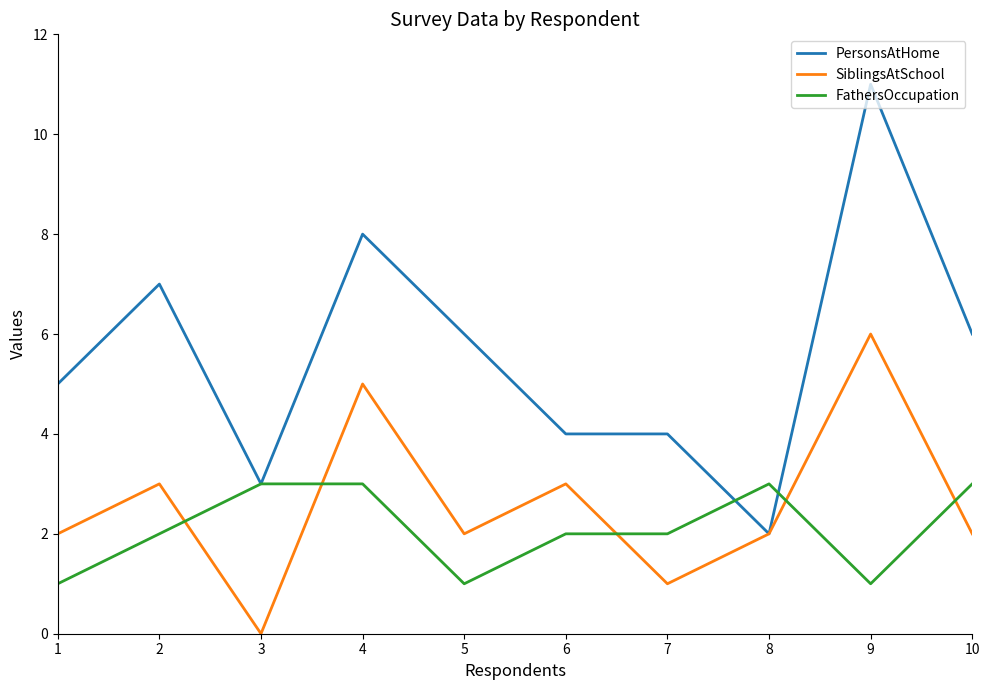

Reading left to right, transcribe all the data shown in this chart.

PersonsAtHome: 1=5	2=7	3=3	4=8	5=6	6=4	7=4	8=2	9=11	10=6
SiblingsAtSchool: 1=2	2=3	3=0	4=5	5=2	6=3	7=1	8=2	9=6	10=2
FathersOccupation: 1=1	2=2	3=3	4=3	5=1	6=2	7=2	8=3	9=1	10=3